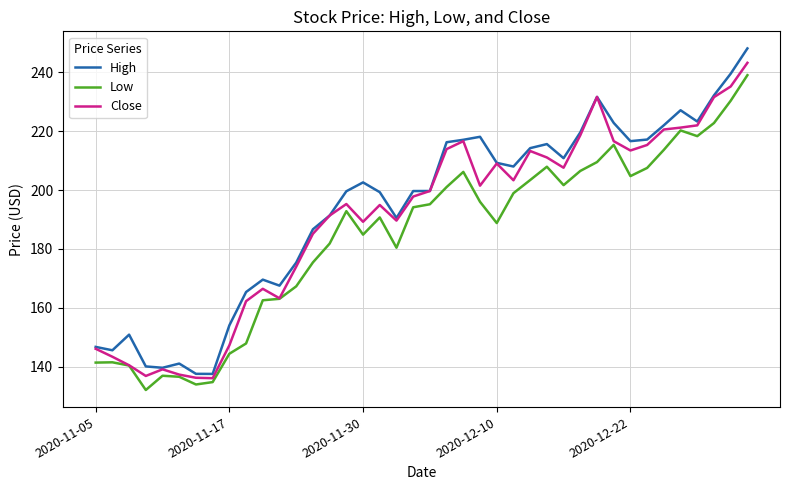

At how many categories does at least one series exceed 133?

40